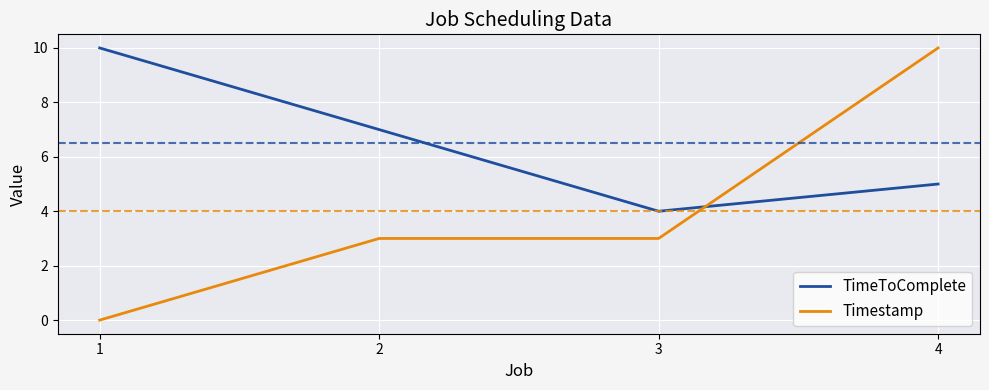

How many interior local valleys does the TimeToComplete series have?

1